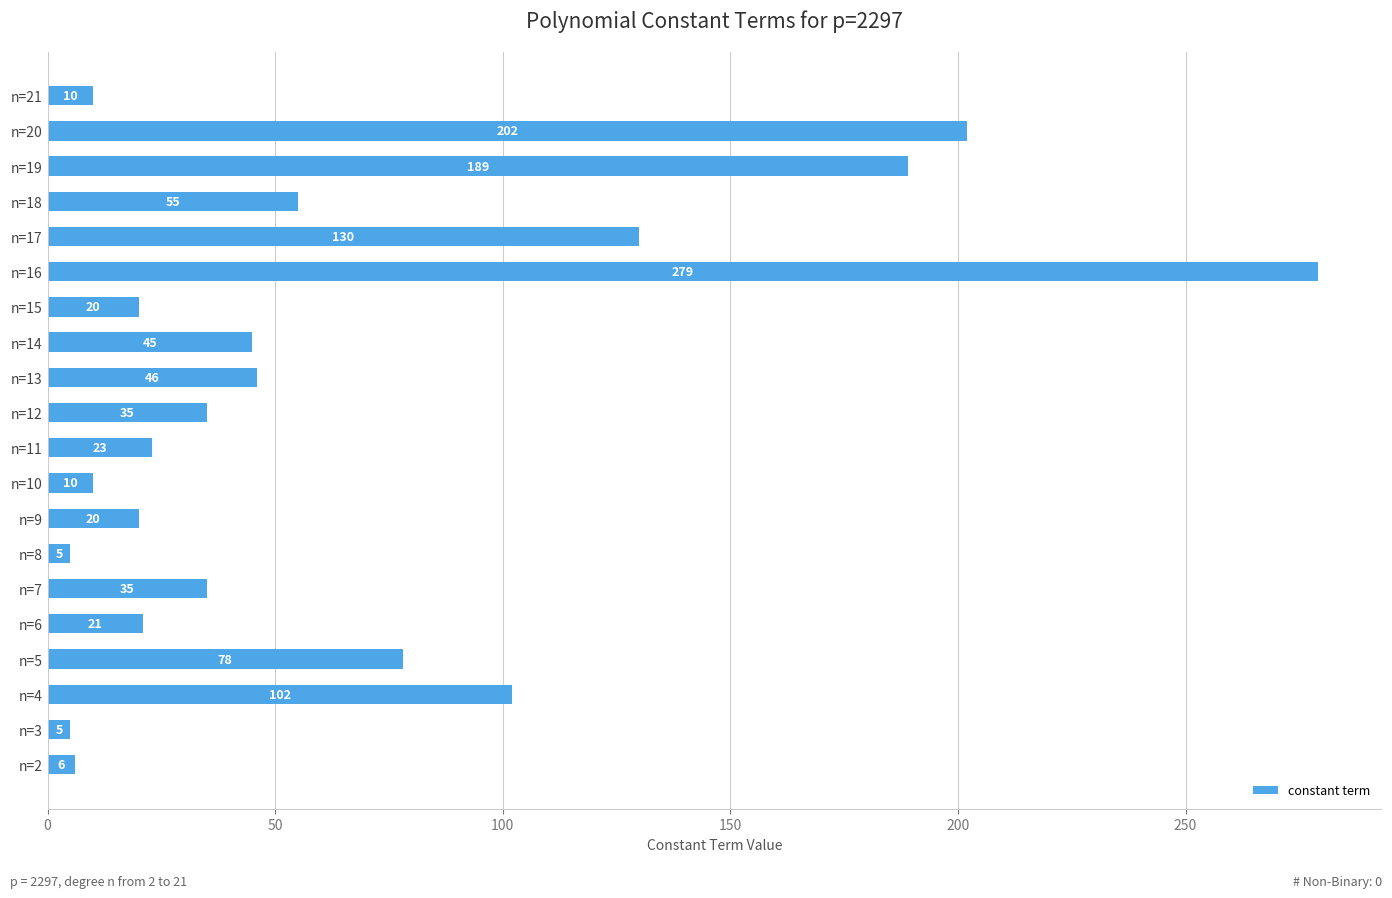

Read the value at n=18, to the nearest 50.

50